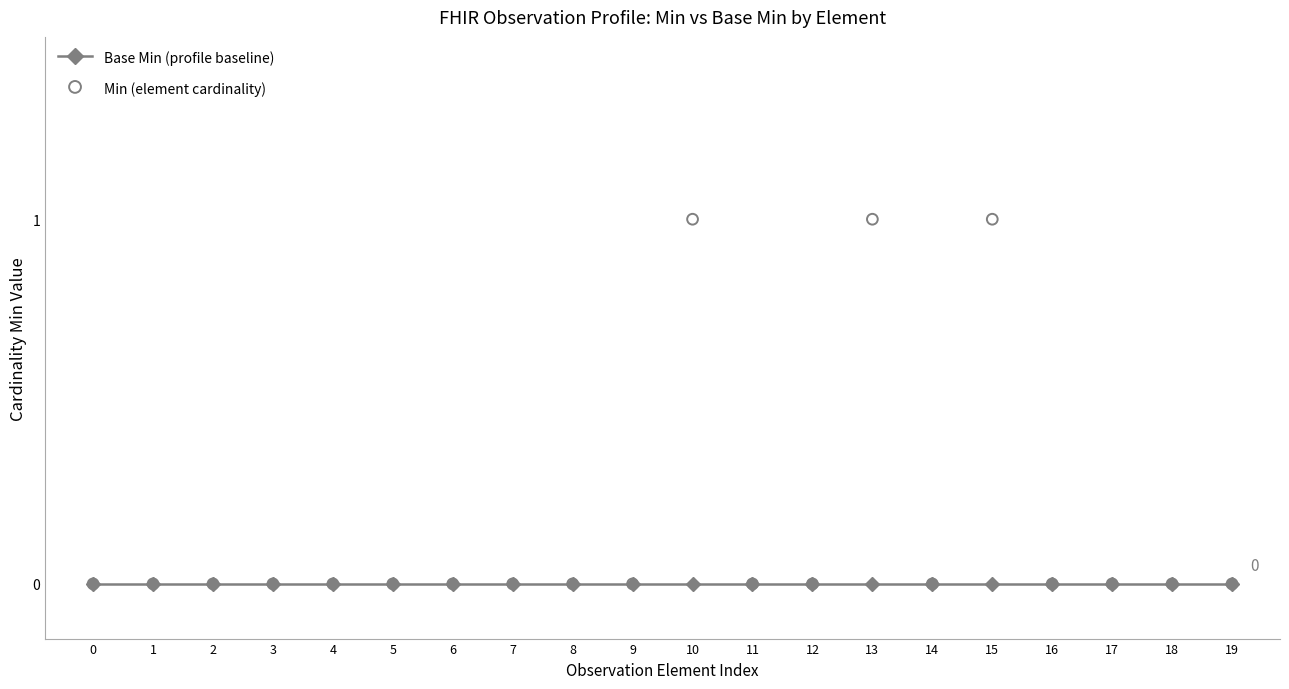

At which category is the sum across all series the highest?

10